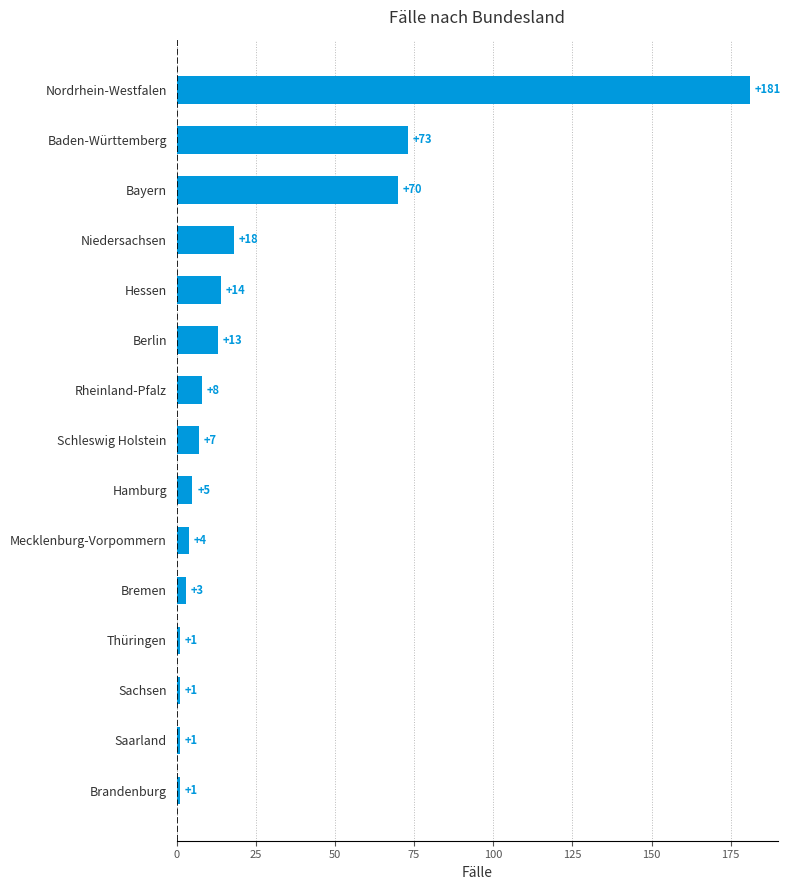

At which label is the value closest to 91?

Baden-Württemberg